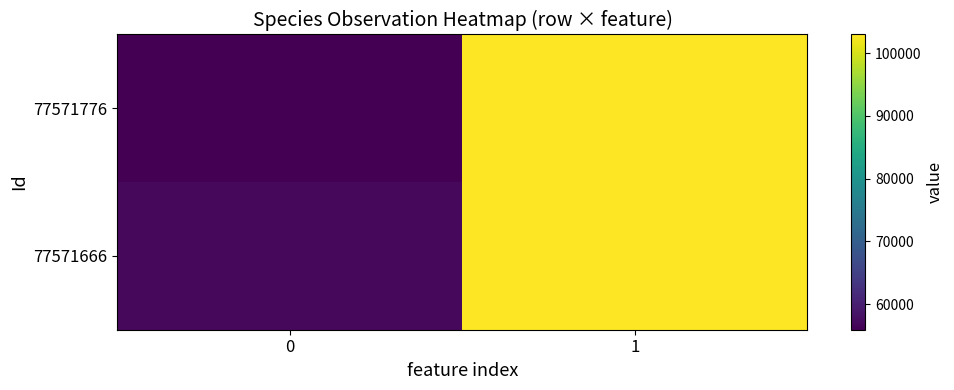

At which category is the sum across all series the highest?

1